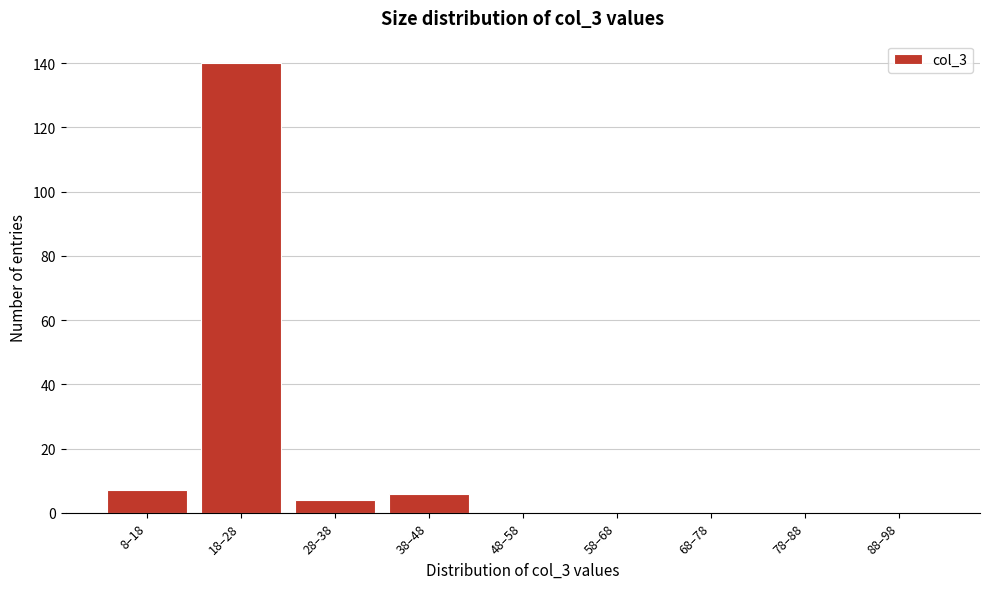

Reading left to right, list all the values displayed in this chart.

8–18=7	18–28=140	28–38=4	38–48=6	48–58=0	58–68=0	68–78=0	78–88=0	88–98=0